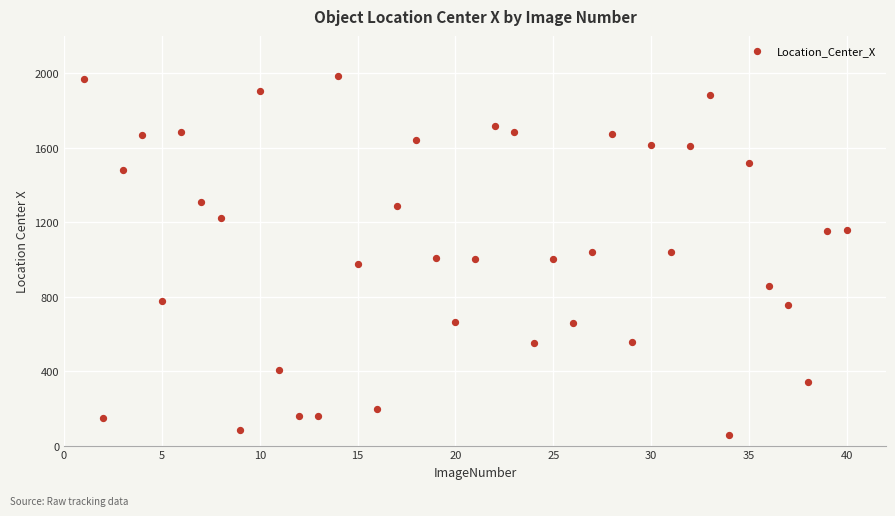

What is the range of X values (max minus min)?

39.0